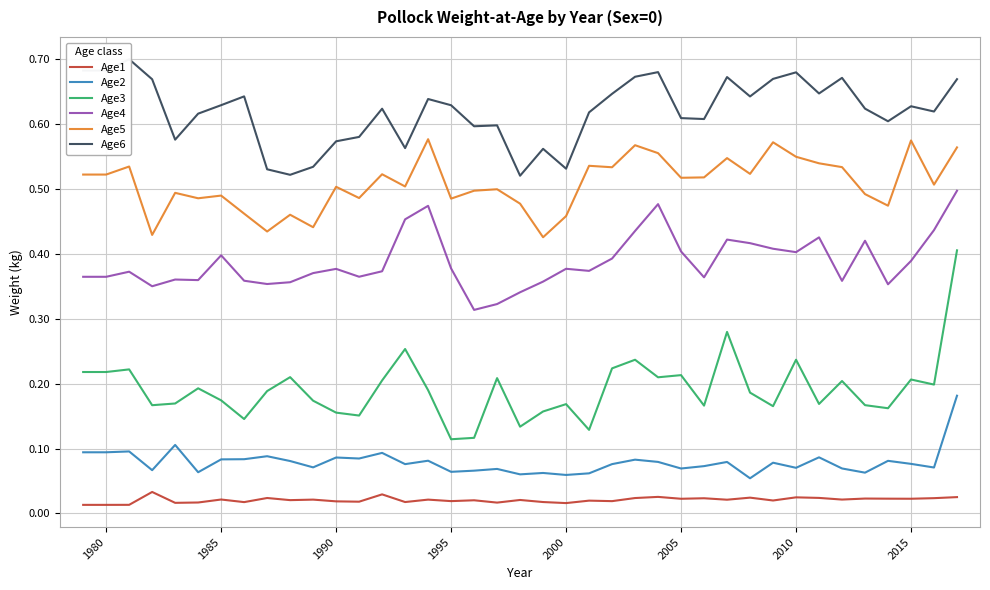

The Age2 series shows 0.0 at 1995. True or false?

False